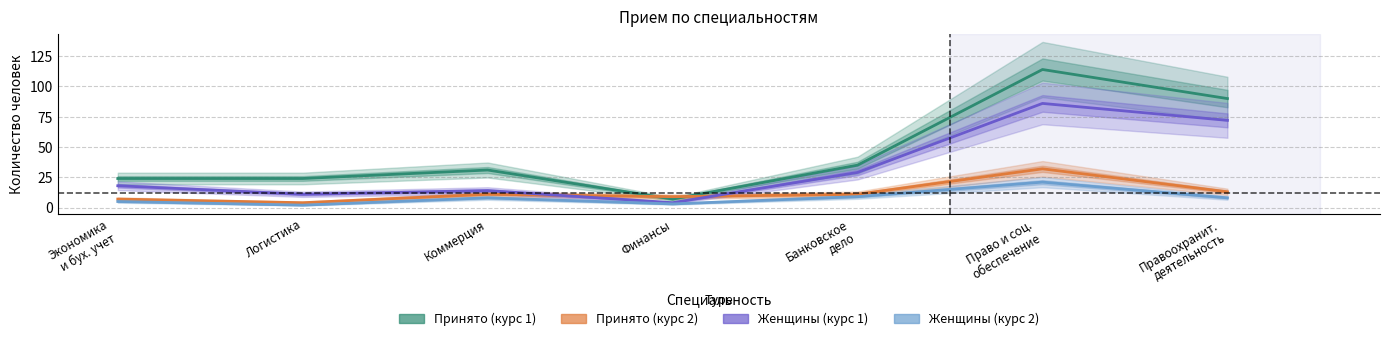

What is the label of the 4th point from the left?

Финансы